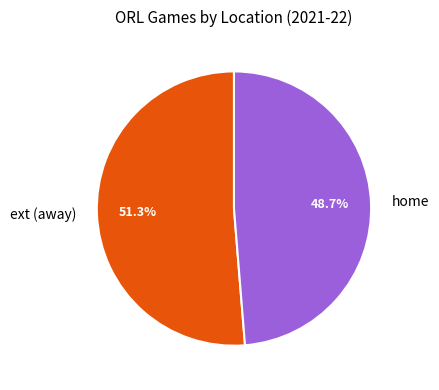

What portion of the pie excludes ext?

48.7%